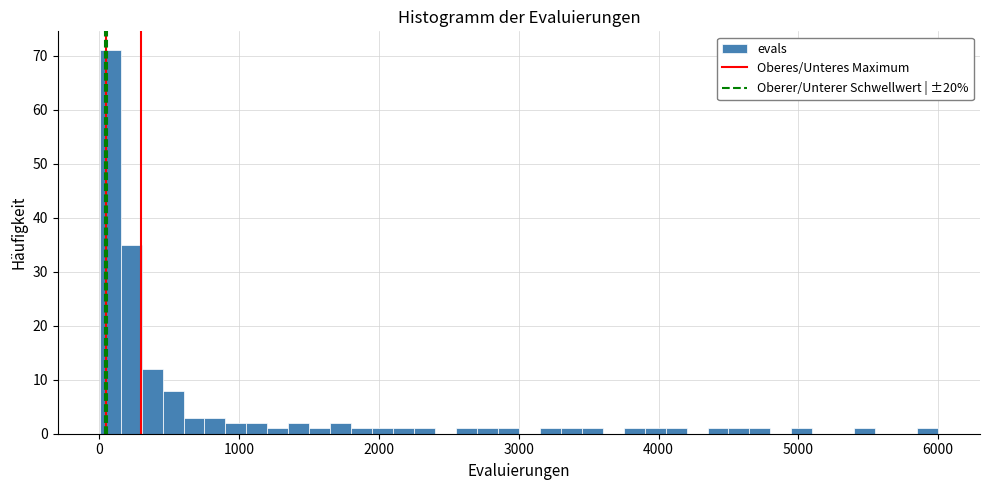

Around what value on the x-axis is the tallest bar? Give the approximate position of its centre, as read against the axis.

100